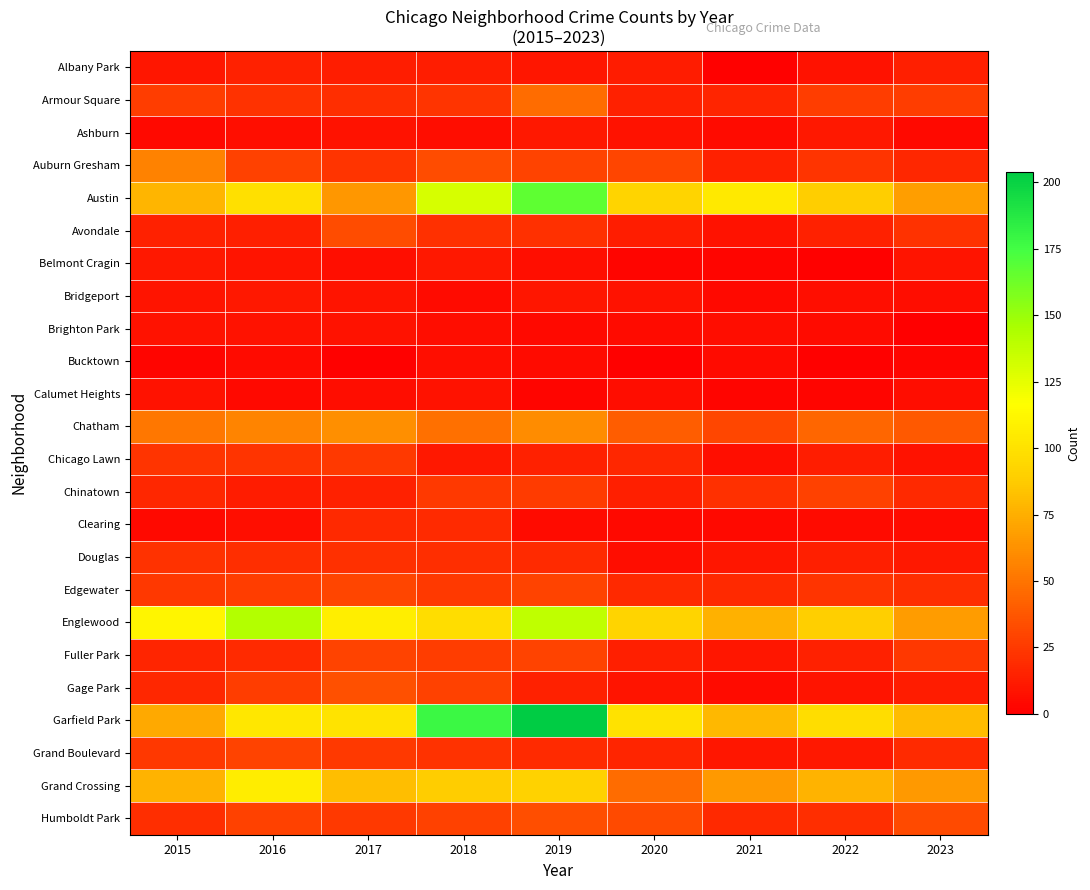

Reading right to left, extract all data points from this chart.

Albany Park: 2023=14	2022=8	2021=1	2020=12	2019=10	2018=13	2017=13	2016=15	2015=10
Armour Square: 2023=27	2022=27	2021=16	2020=15	2019=47	2018=23	2017=20	2016=22	2015=27
Ashburn: 2023=4	2022=11	2021=5	2020=8	2019=11	2018=6	2017=8	2016=7	2015=4
Auburn Gresham: 2023=17	2022=23	2021=15	2020=30	2019=29	2018=33	2017=23	2016=28	2015=56
Austin: 2023=68	2022=89	2021=104	2020=92	2019=167	2018=130	2017=65	2016=99	2015=78
Avondale: 2023=22	2022=15	2021=8	2020=13	2019=21	2018=21	2017=33	2016=14	2015=15
Belmont Cragin: 2023=9	2022=1	2021=3	2020=3	2019=7	2018=11	2017=7	2016=9	2015=11
Bridgeport: 2023=6	2022=7	2021=4	2020=8	2019=10	2018=5	2017=9	2016=11	2015=9
Brighton Park: 2023=0	2022=5	2021=6	2020=5	2019=4	2018=6	2017=8	2016=8	2015=8
Bucktown: 2023=3	2022=1	2021=5	2020=1	2019=5	2018=7	2017=1	2016=5	2015=3
Calumet Heights: 2023=6	2022=3	2021=3	2020=6	2019=3	2018=8	2017=6	2016=4	2015=8
Chatham: 2023=39	2022=44	2021=31	2020=40	2019=60	2018=48	2017=62	2016=57	2015=51
Chicago Lawn: 2023=8	2022=13	2021=7	2020=17	2019=15	2018=11	2017=25	2016=23	2015=23
Chinatown: 2023=18	2022=28	2021=21	2020=14	2019=26	2018=25	2017=15	2016=12	2015=17
Clearing: 2023=5	2022=5	2021=4	2020=4	2019=5	2018=19	2017=18	2016=7	2015=4
Douglas: 2023=11	2022=14	2021=10	2020=6	2019=19	2018=20	2017=21	2016=20	2015=22
Edgewater: 2023=20	2022=23	2021=18	2020=18	2019=29	2018=25	2017=30	2016=27	2015=24
Englewood: 2023=67	2022=90	2021=76	2020=92	2019=138	2018=98	2017=107	2016=142	2015=111
Fuller Park: 2023=24	2022=15	2021=10	2020=14	2019=29	2018=27	2017=29	2016=19	2015=16
Gage Park: 2023=12	2022=9	2021=5	2020=9	2019=15	2018=28	2017=35	2016=27	2015=17
Garfield Park: 2023=81	2022=98	2021=79	2020=100	2019=204	2018=178	2017=101	2016=103	2015=73
Grand Boulevard: 2023=19	2022=11	2021=10	2020=16	2019=19	2018=22	2017=25	2016=29	2015=24
Grand Crossing: 2023=66	2022=77	2021=66	2020=47	2019=91	2018=88	2017=82	2016=106	2015=77
Humboldt Park: 2023=32	2022=20	2021=18	2020=32	2019=34	2018=28	2017=25	2016=28	2015=20